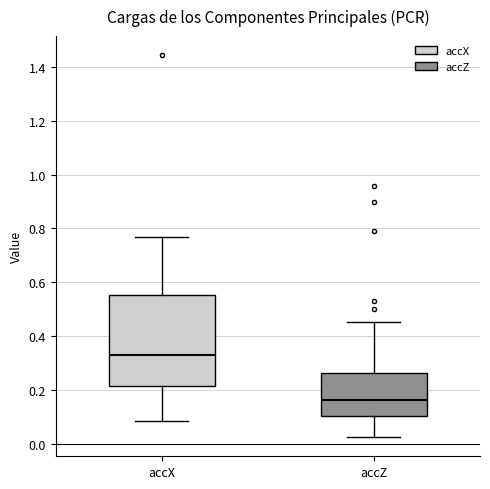

Which box's median line is the highest?

accX